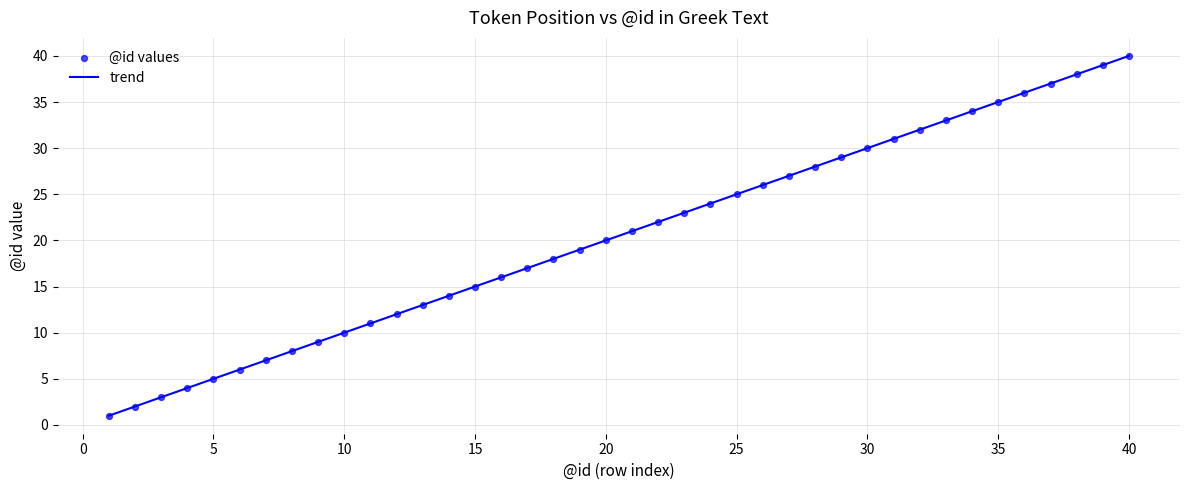

What is the smallest value displayed?

1.0